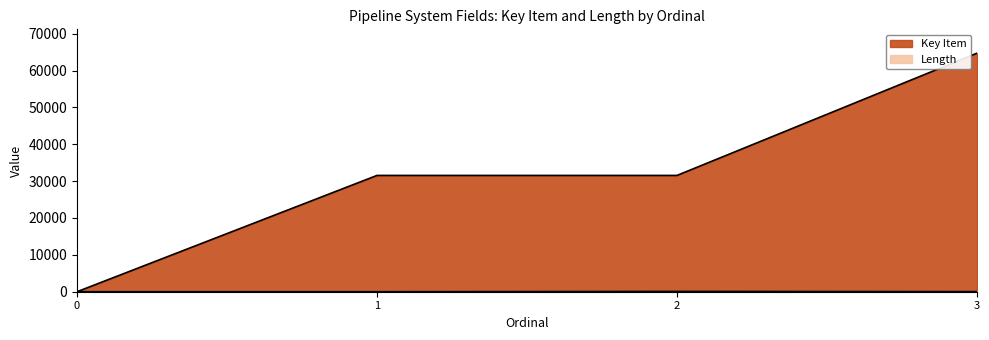

Reading left to right, transcribe all the data shown in this chart.

Key Item: 0	31542	31543	64703
Length: 0	0	80	30